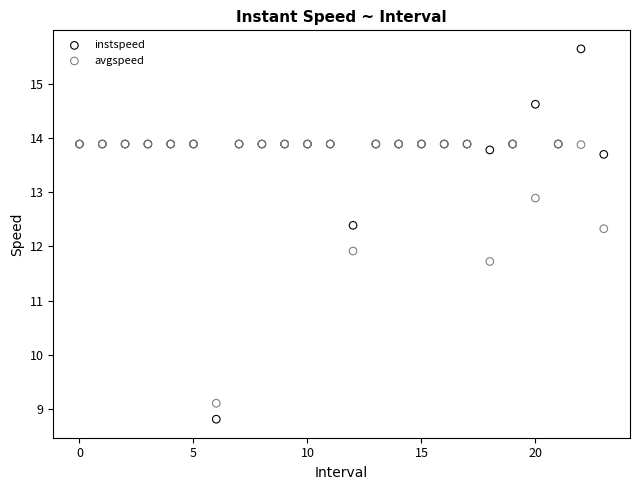

What are all the series names shown in the legend?

instspeed, avgspeed